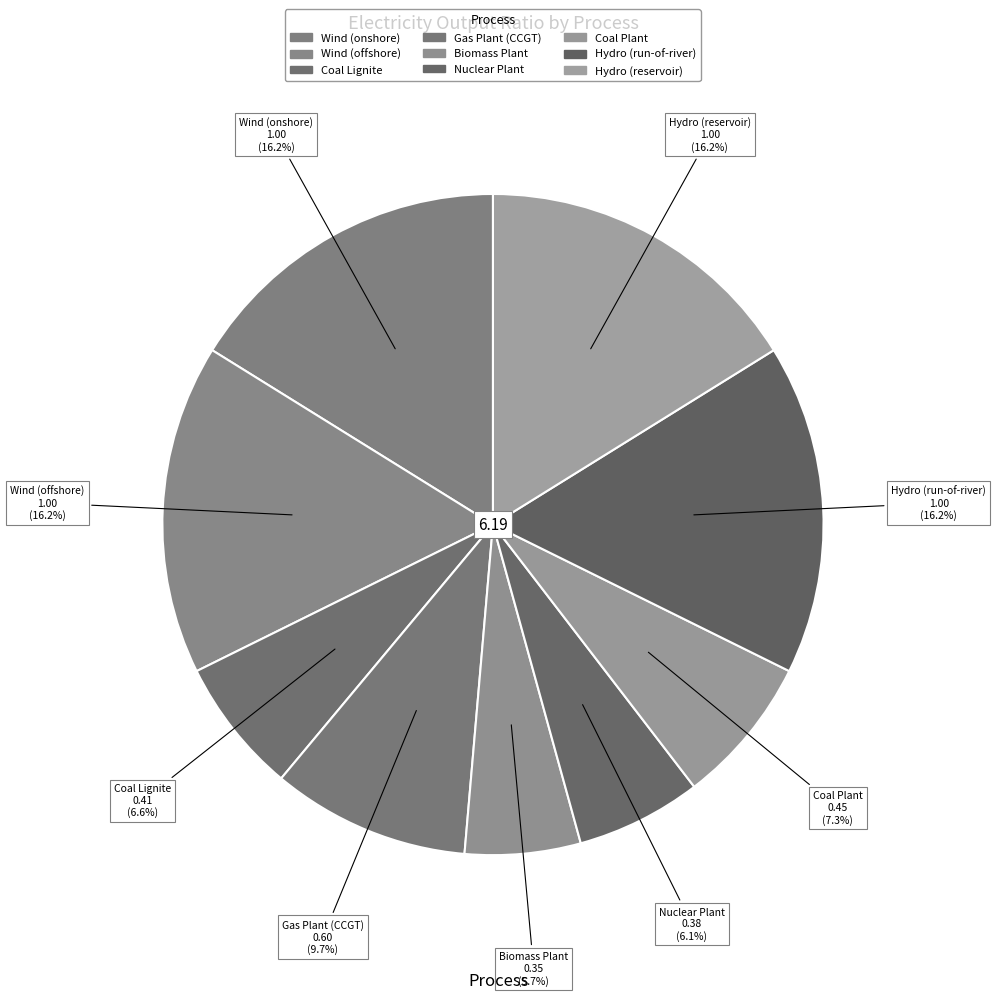

Count the number of slices in the pie.

9